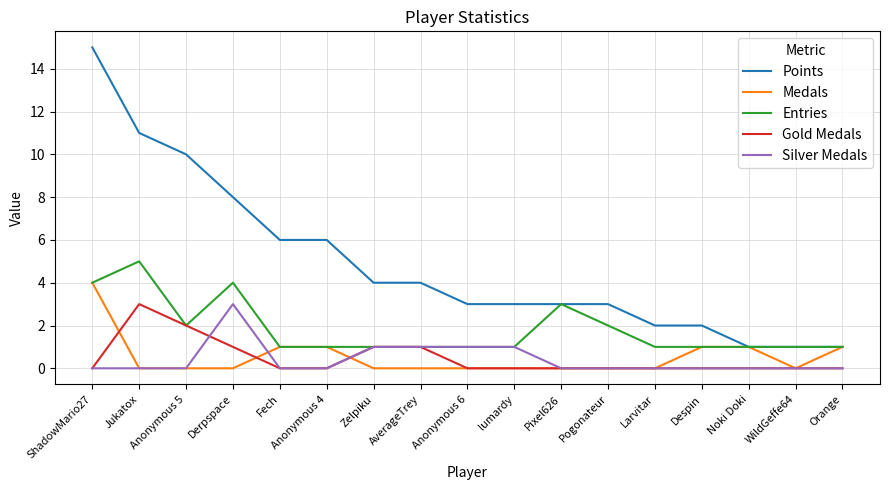

The Silver Medals series shows 1 at Anonymous 6. True or false?

True